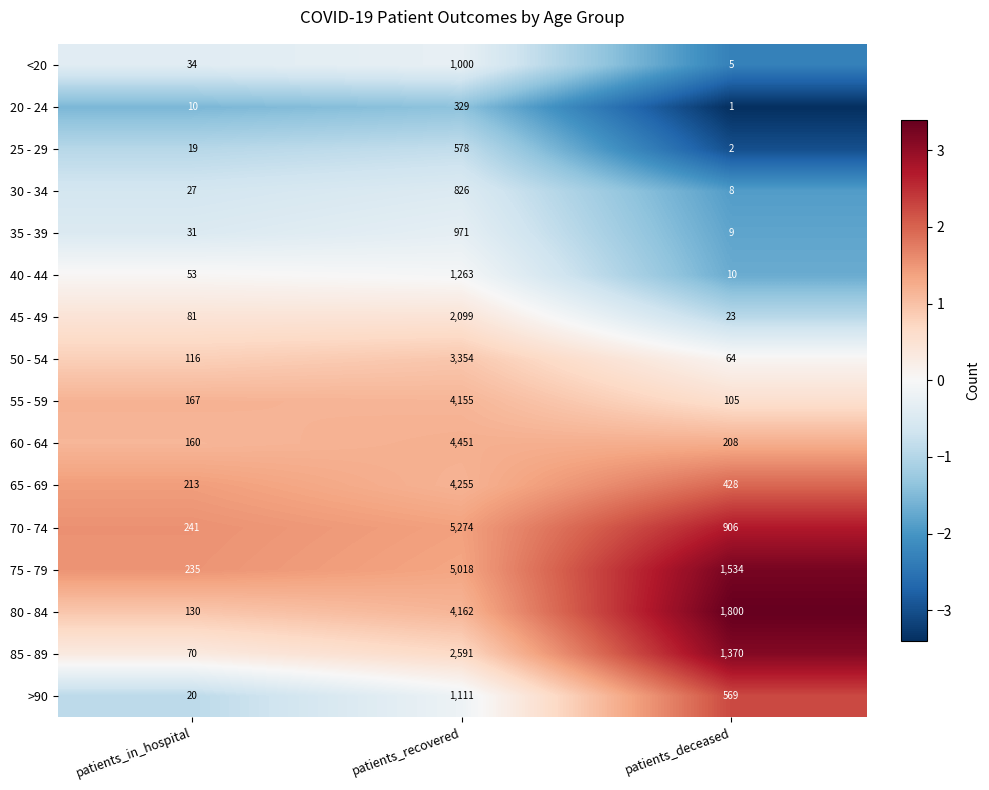

At which category is the sum across all series the highest?

patients_recovered